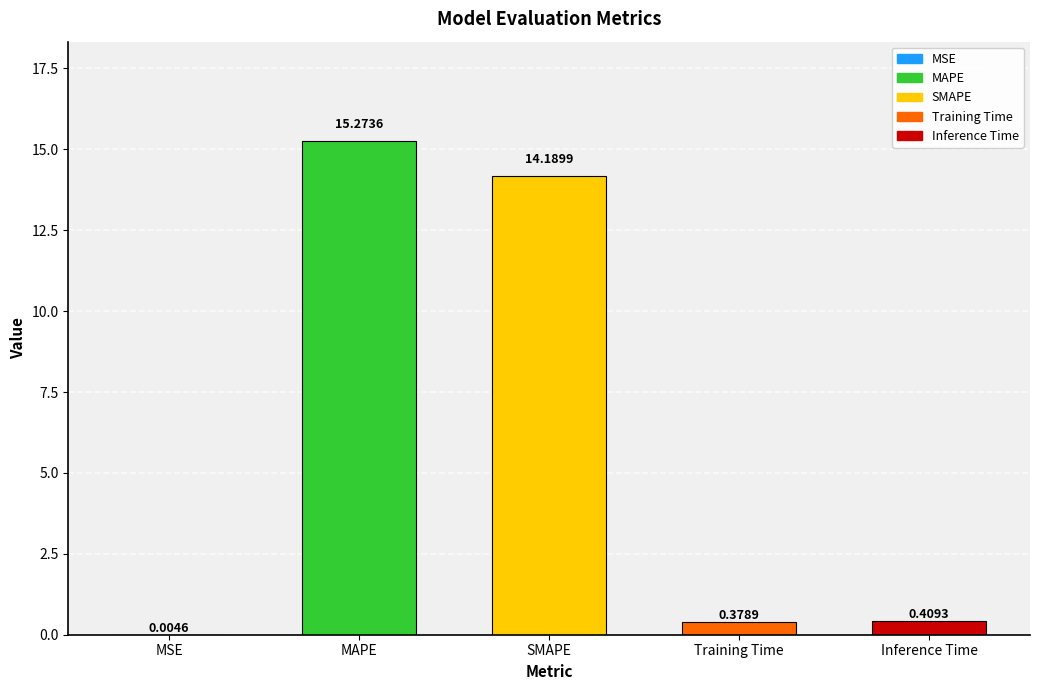

At which label is the value closest to 7?

Inference Time